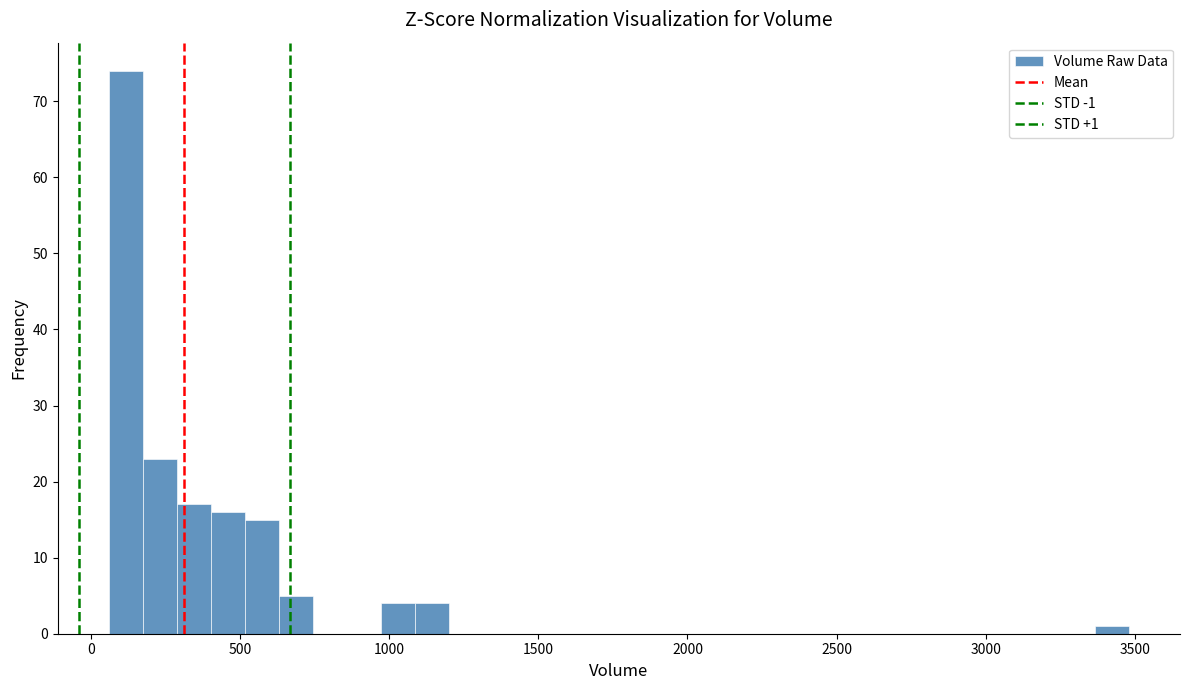

Around what value on the x-axis is the tallest bar? Give the approximate position of its centre, as read against the axis.

100